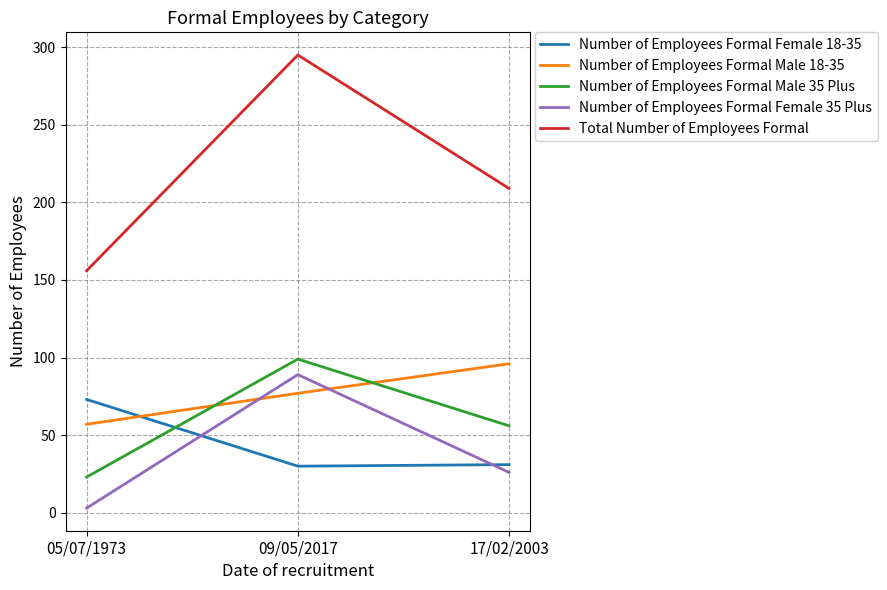

What is the lowest value of the Number of Employees Formal Male 18-35 series?

57